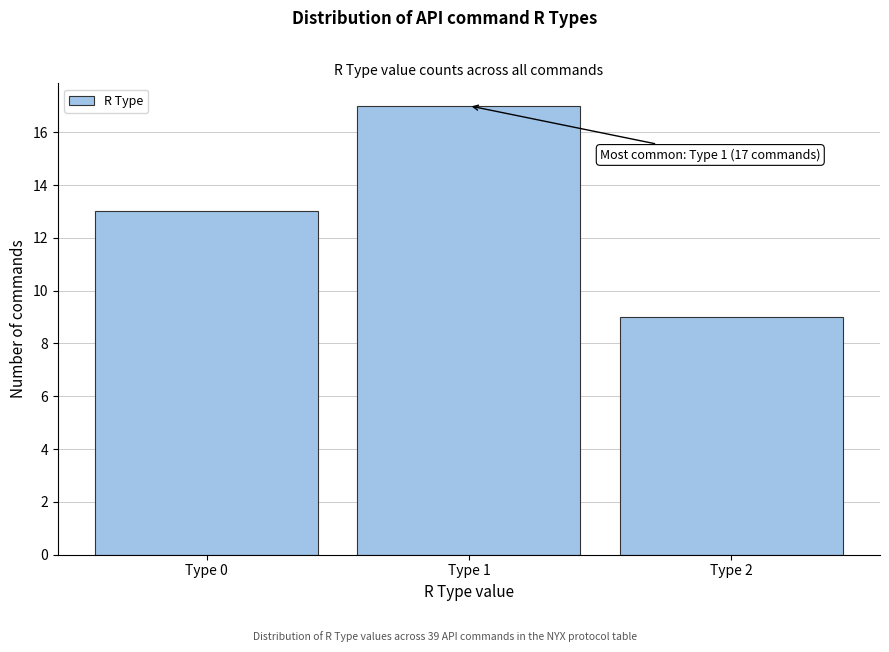

Reading right to left, extract all data points from this chart.

9	17	13